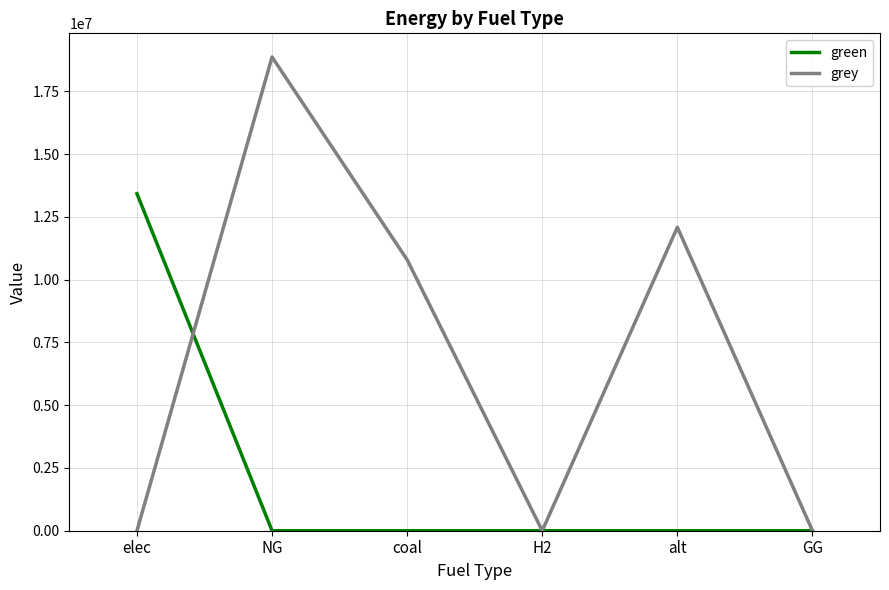

Which label corresponds to the largest value in the chart?

NG